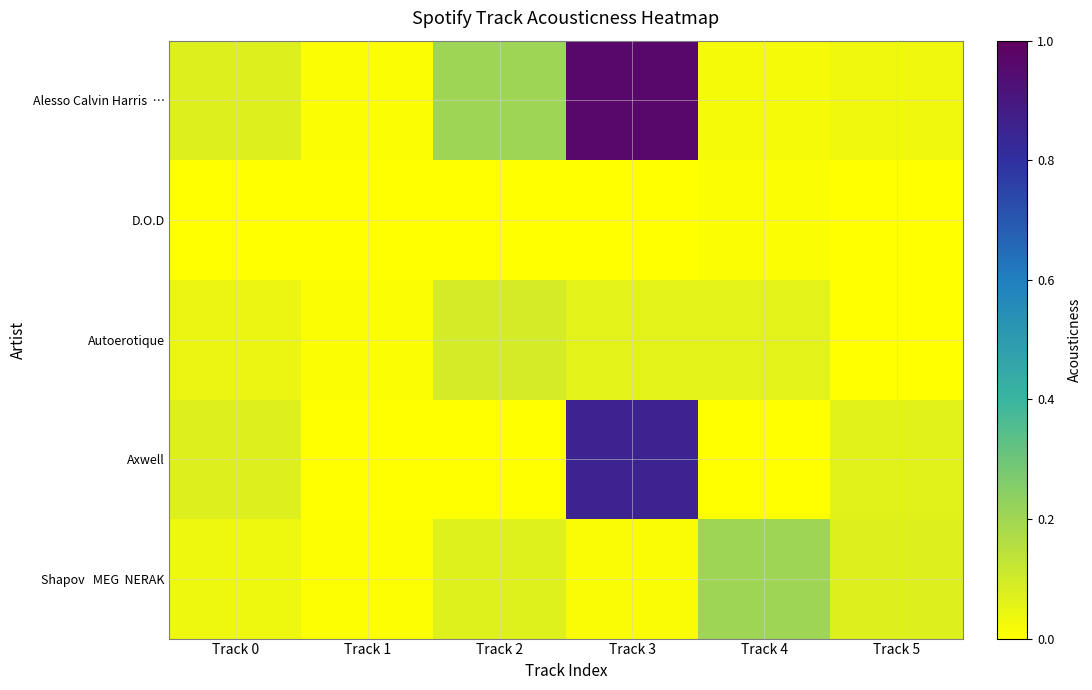

At which category is the sum across all series the highest?

Track 3